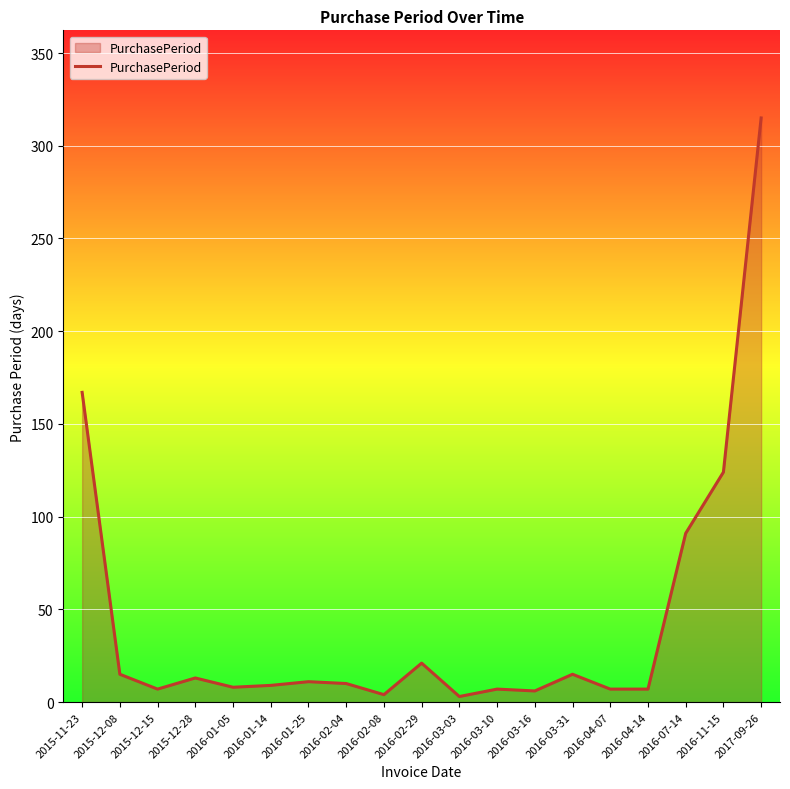

Where is the first local maximum?

2015-12-28